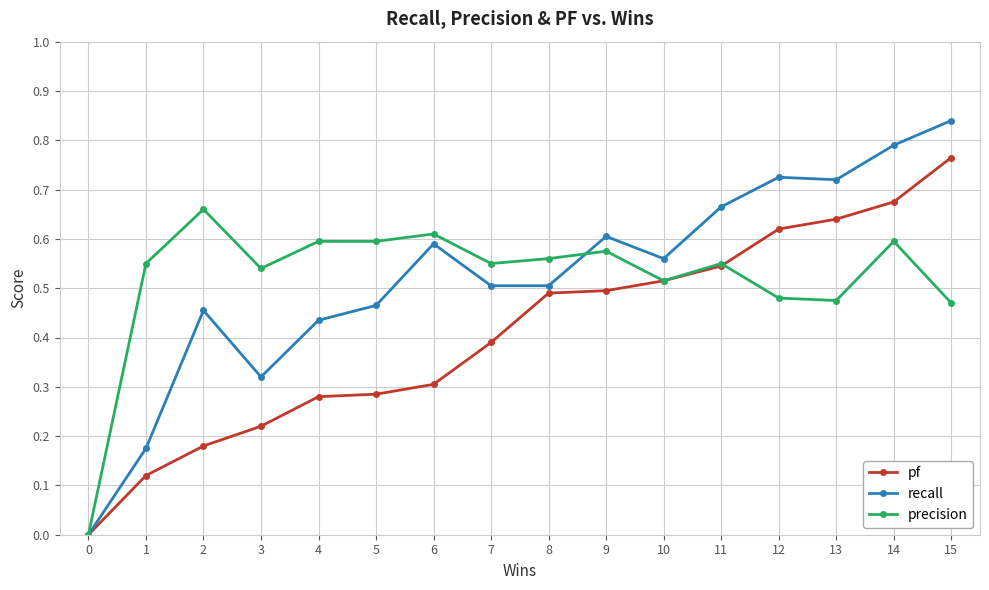

Is it true that pf equals 1.0 at 14?

False